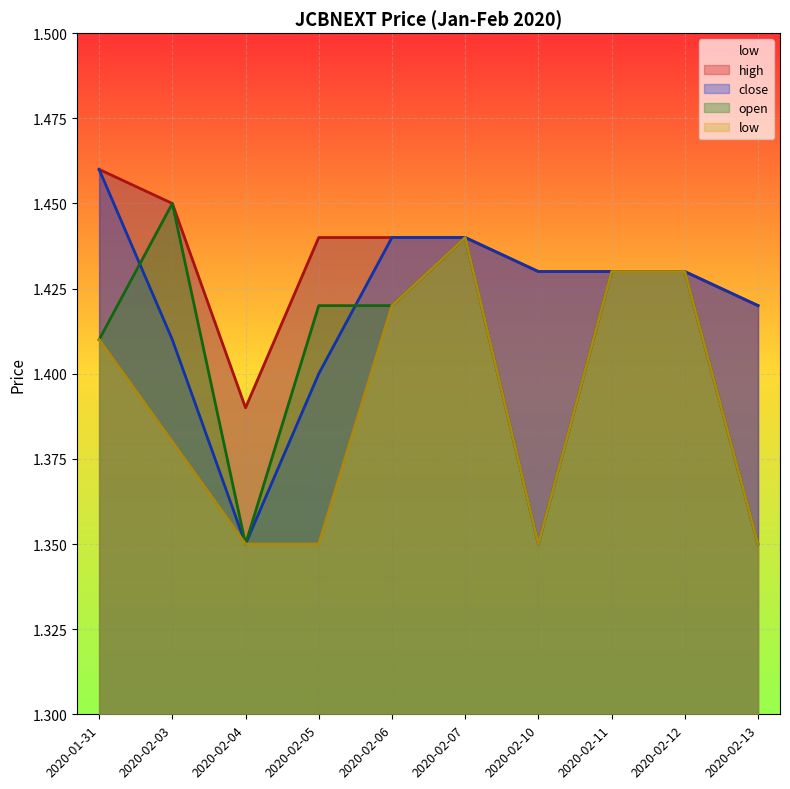

Which series has the largest range (max minus min)?

close